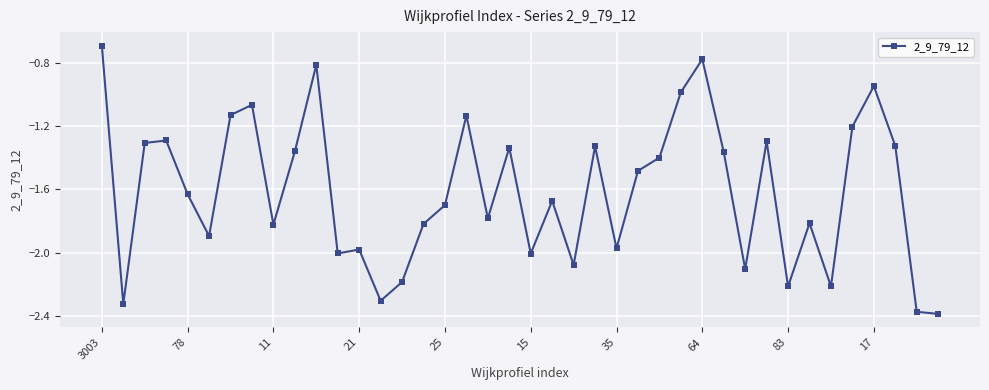

What is the greatest value displayed?

-0.7